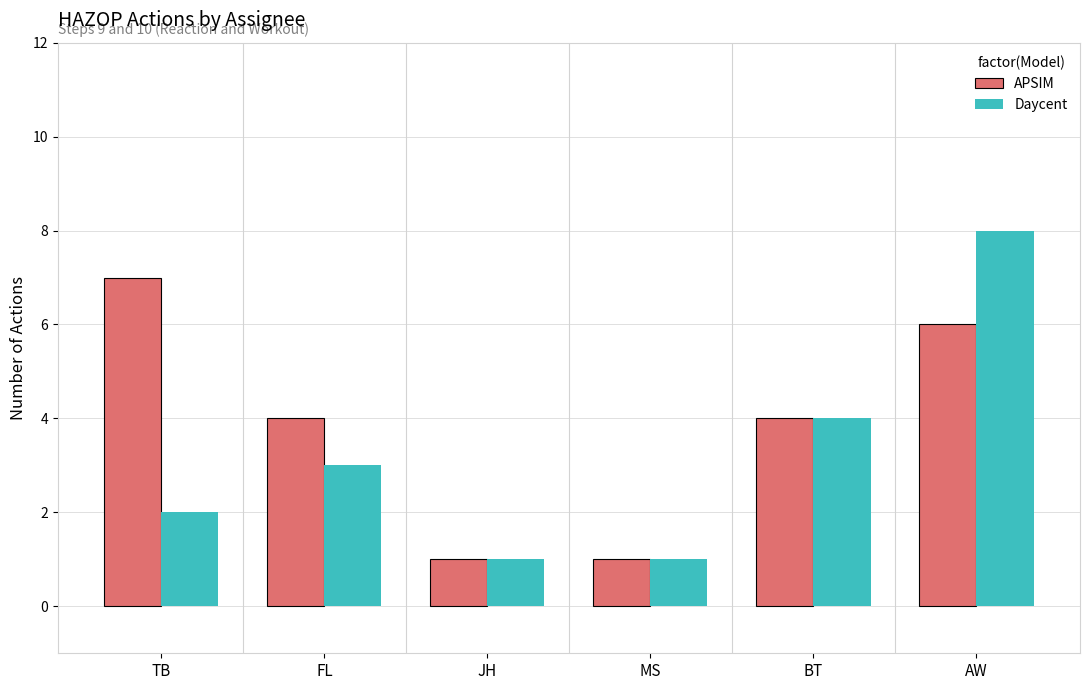

Is the value of Daycent at JH greater than the value of APSIM at TB?

No